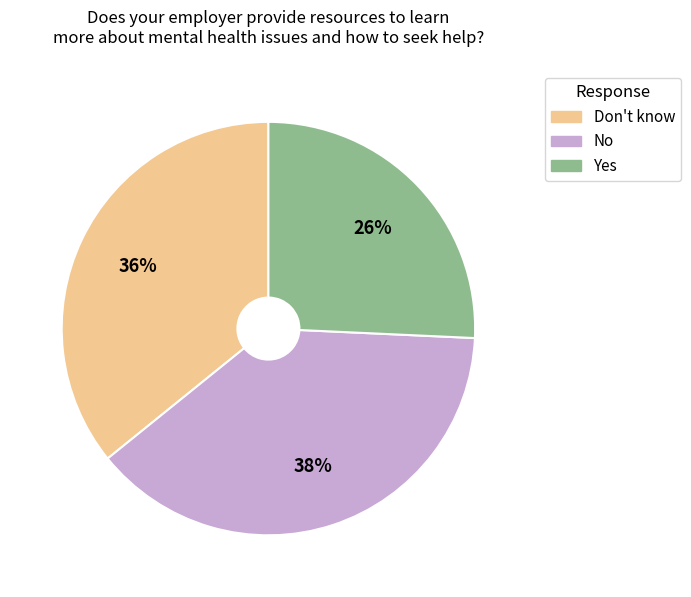

Does No represent more than half of the total?

No